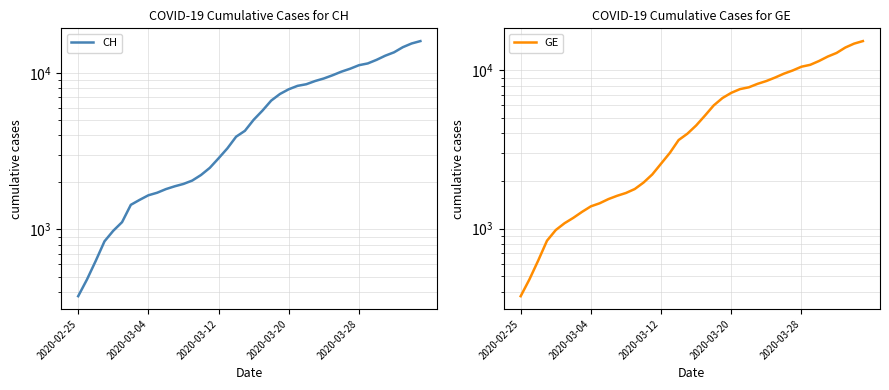

How many lines are shown in the chart?

2